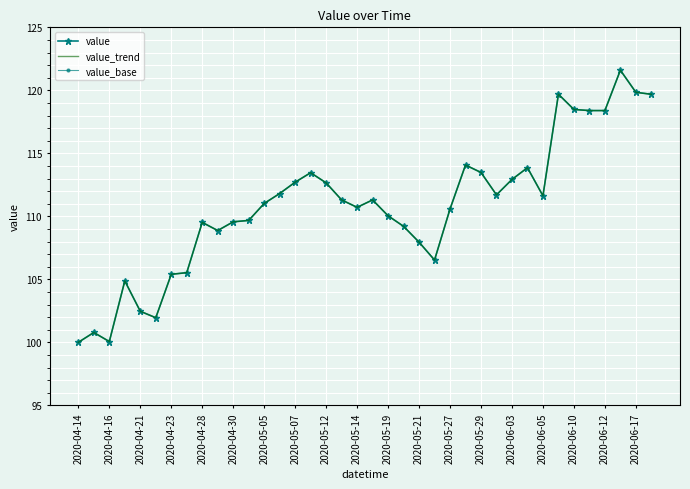

Which series changed the most between 2020-04-14 and 2020-04-23?

value